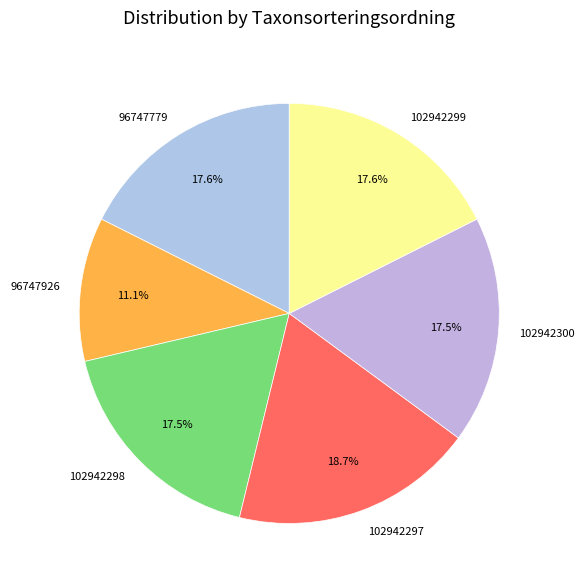

To the nearest percent, what percentage of the pie is 102942297?

19%